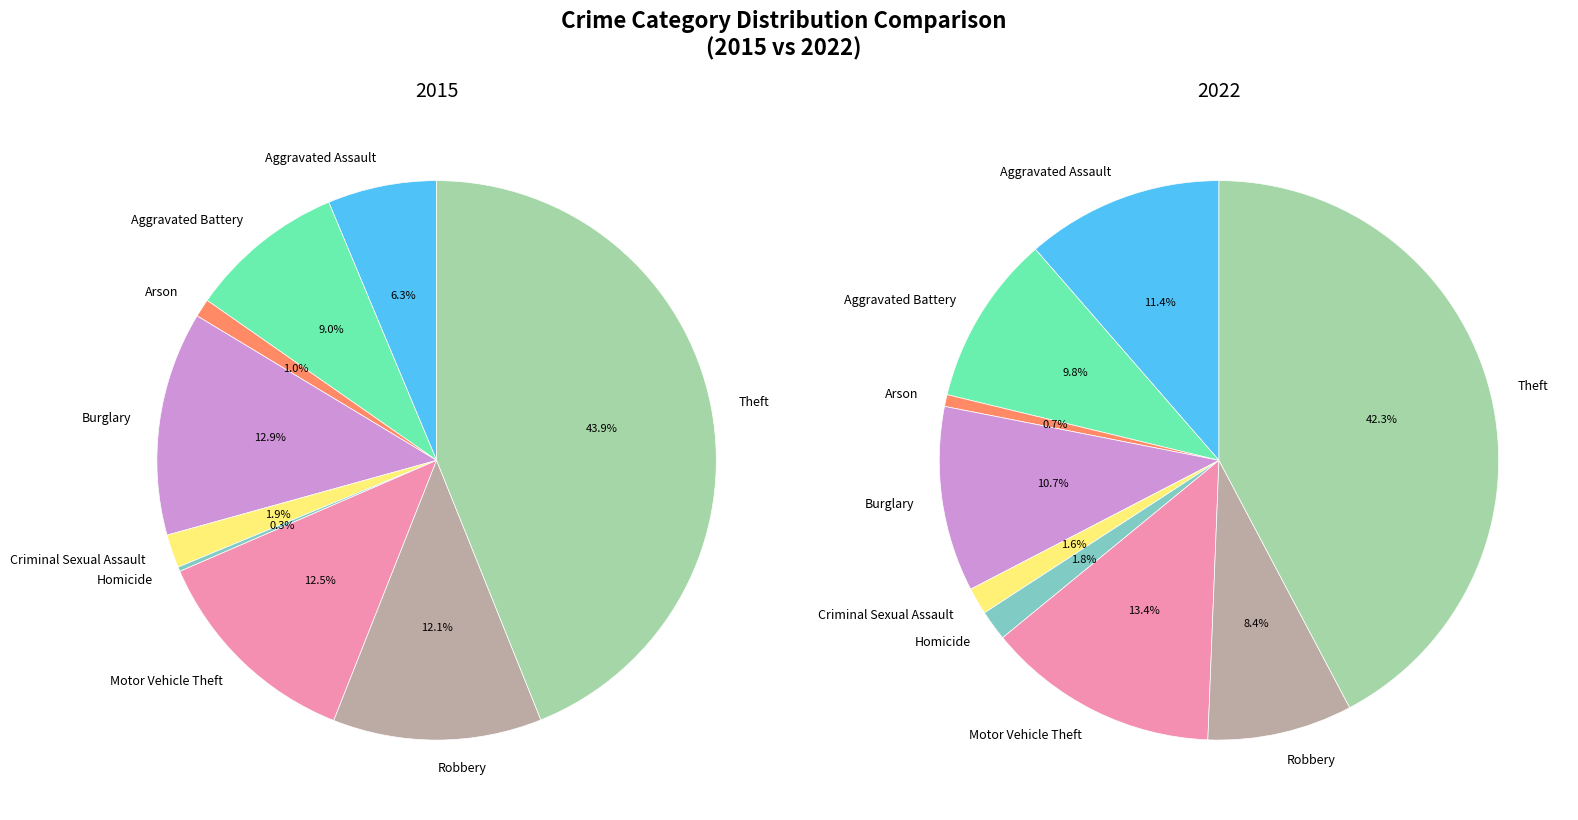

Is Robbery the majority of the pie?

No